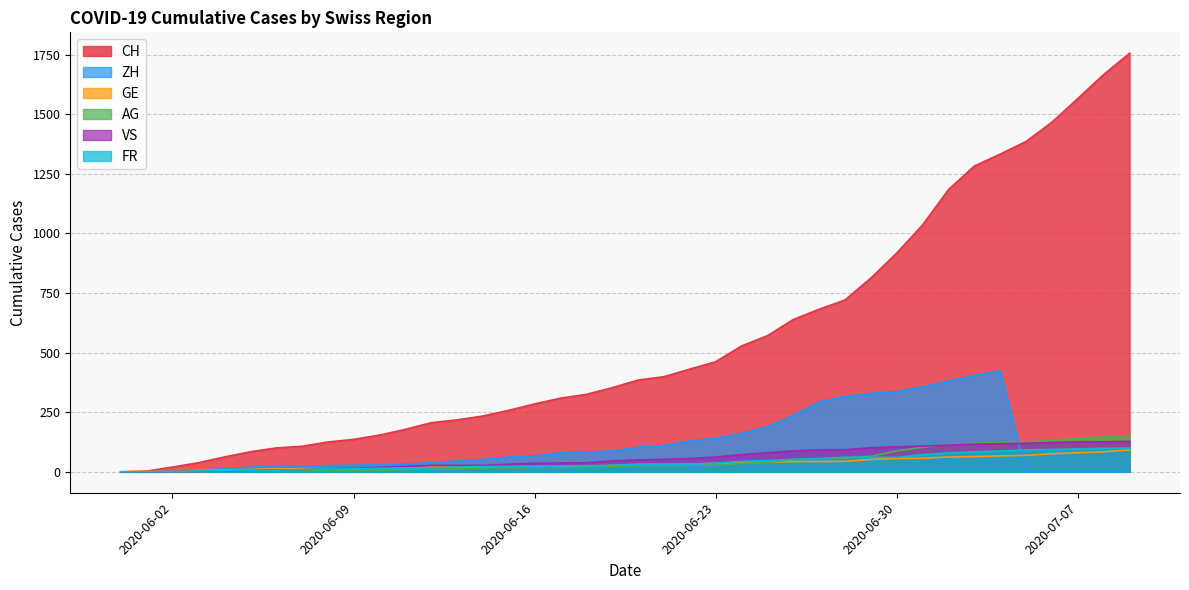

Between 2020-06-15 and 2020-06-22, which series saw the biggest shift?

CH